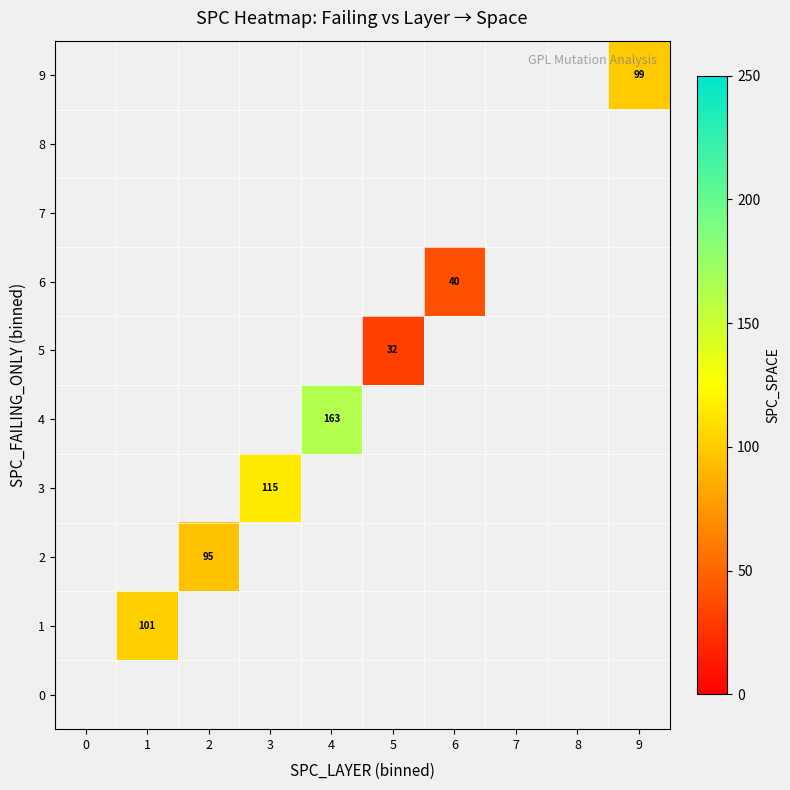

The 5 series shows 32.0 at 5. True or false?

True